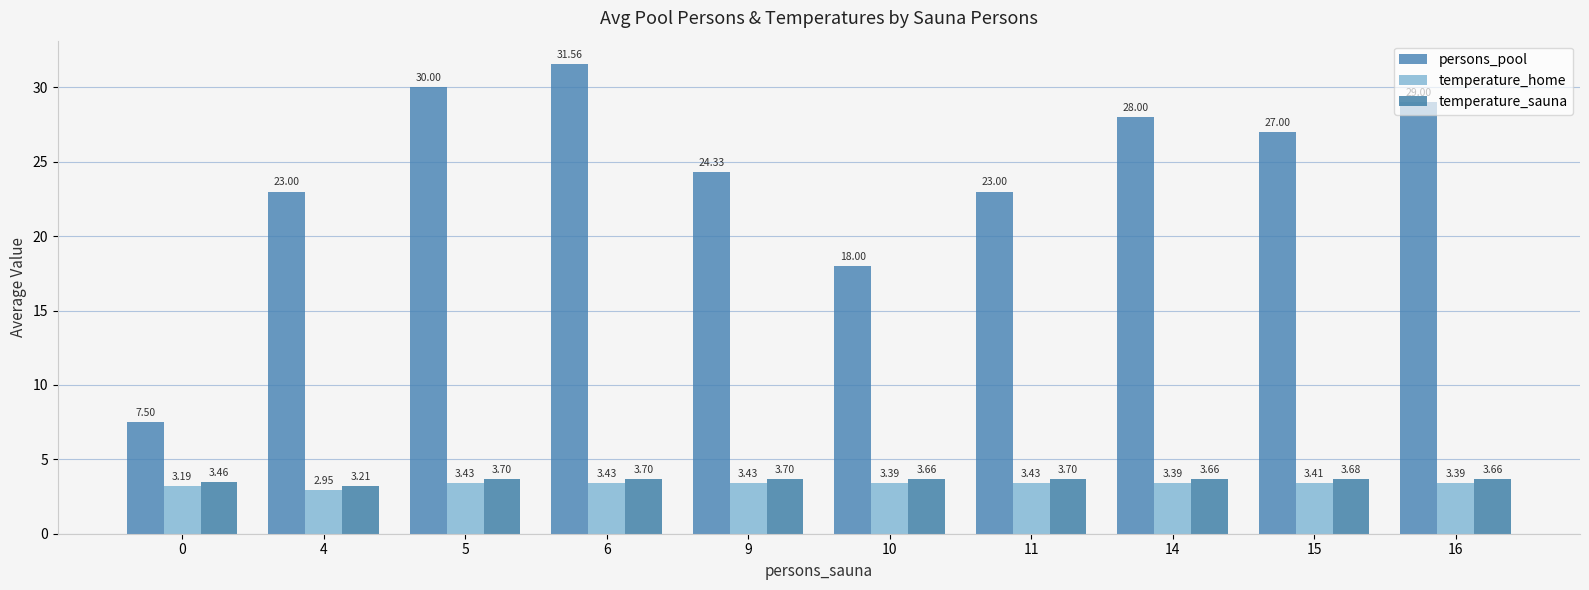

Reading right to left, extract all data points from this chart.

persons_pool: 29.0	27.0	28.0	23.0	18.0	24.3	31.6	30.0	23.0	7.5
temperature_home: 3.4	3.4	3.4	3.4	3.4	3.4	3.4	3.4	3.0	3.2
temperature_sauna: 3.7	3.7	3.7	3.7	3.7	3.7	3.7	3.7	3.2	3.5